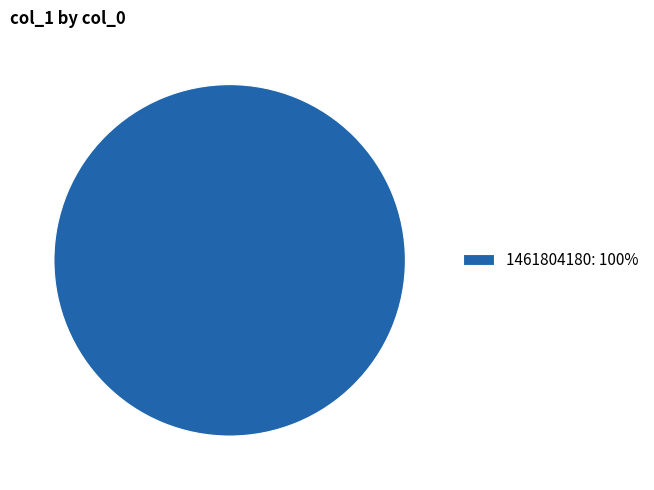

What is the majority slice?

1461804180: 100%